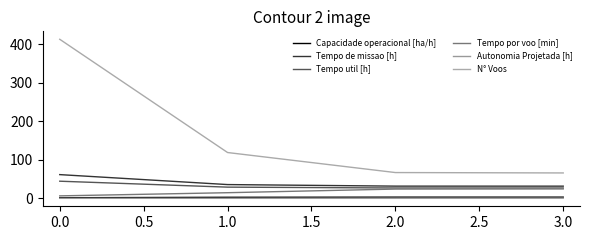

Does the chart display data point markers on the line(s)?

No